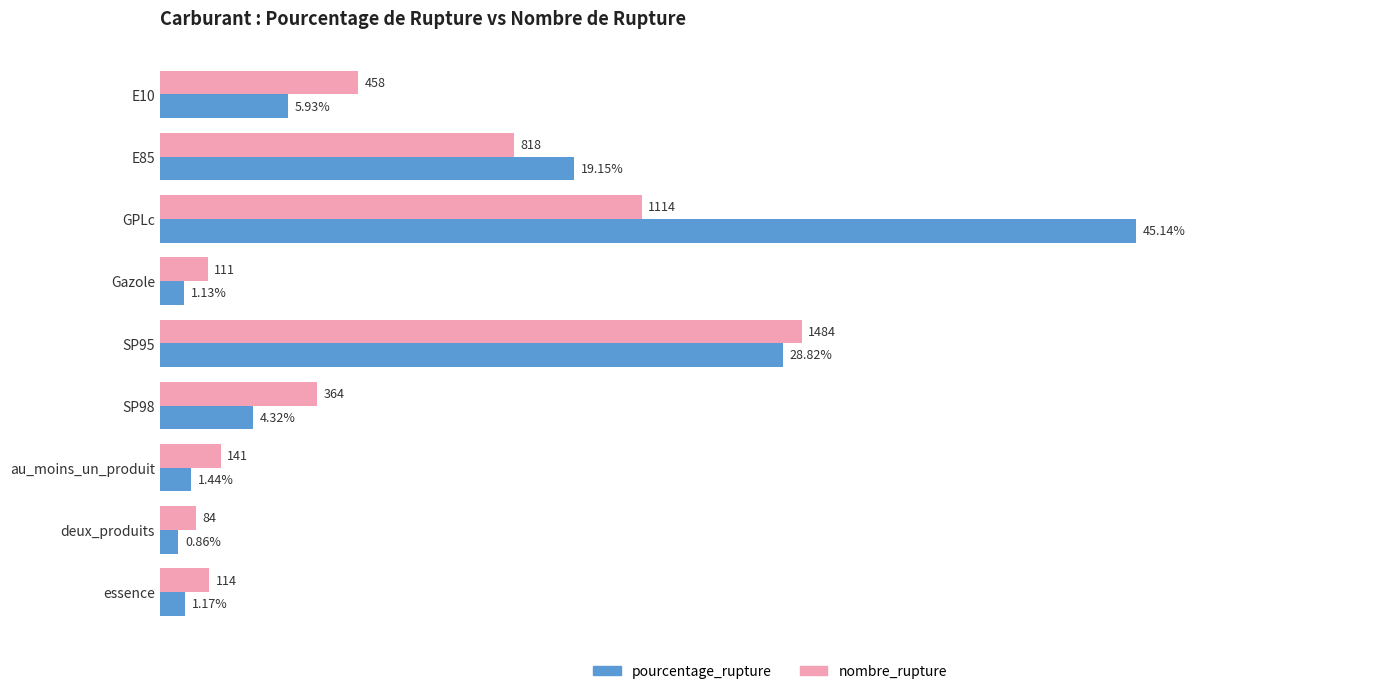

Rank the series by their maximum value, from highest to lowest.

pourcentage_rupture, nombre_rupture